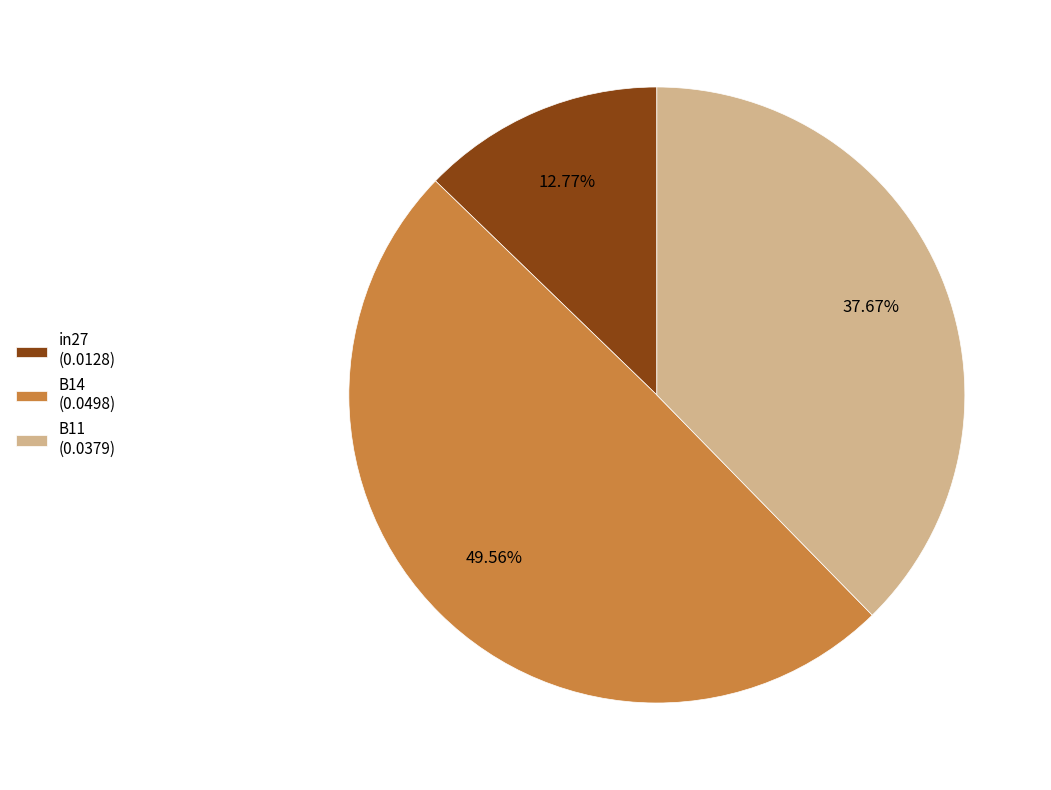

Which slice is the smallest?

in27